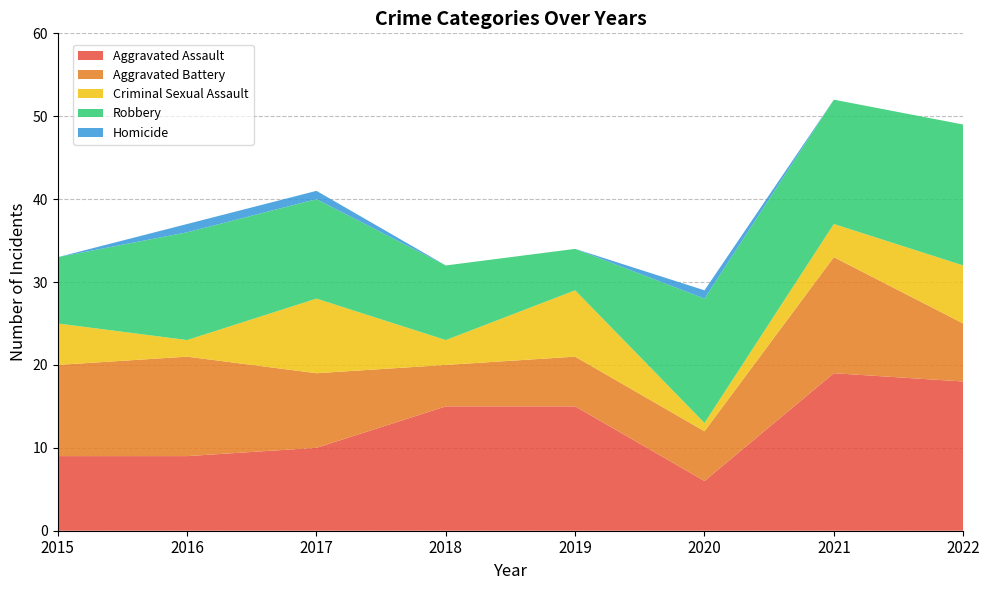

Reading right to left, list all the values displayed in this chart.

Aggravated Assault: 2022=18	2021=19	2020=6	2019=15	2018=15	2017=10	2016=9	2015=9
Aggravated Battery: 2022=7	2021=14	2020=6	2019=6	2018=5	2017=9	2016=12	2015=11
Criminal Sexual Assault: 2022=7	2021=4	2020=1	2019=8	2018=3	2017=9	2016=2	2015=5
Robbery: 2022=17	2021=15	2020=15	2019=5	2018=9	2017=12	2016=13	2015=8
Homicide: 2022=0	2021=0	2020=1	2019=0	2018=0	2017=1	2016=1	2015=0